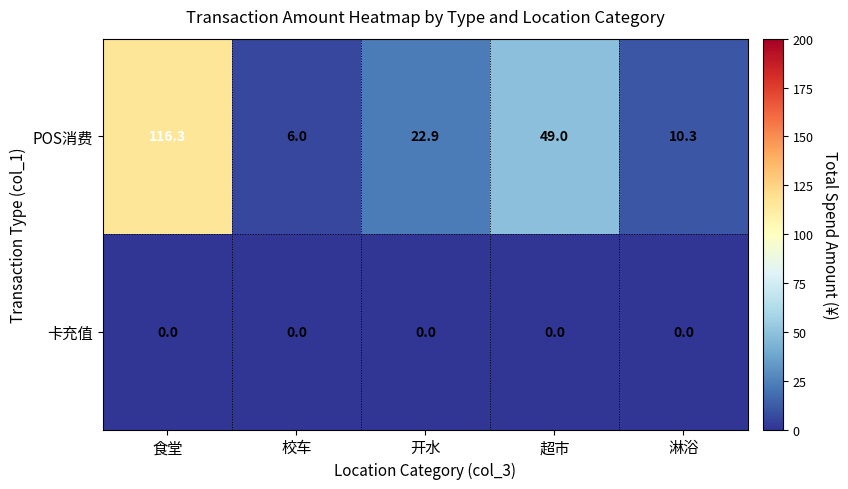

Which series has the largest total across all categories?

POS消费